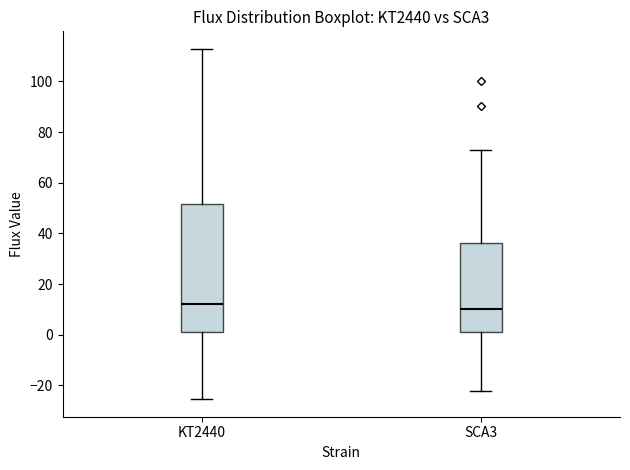

Reading left to right, read every box against the y-axis: the position of its median line, the range the box covers, and the ends of its whiskers. The values are not printed on the chart, so give them approximately, as read against the axis.

KT2440: median 12, box 0 to 52, whiskers -26 to 112
SCA3: median 10, box 2 to 36, whiskers -22 to 72